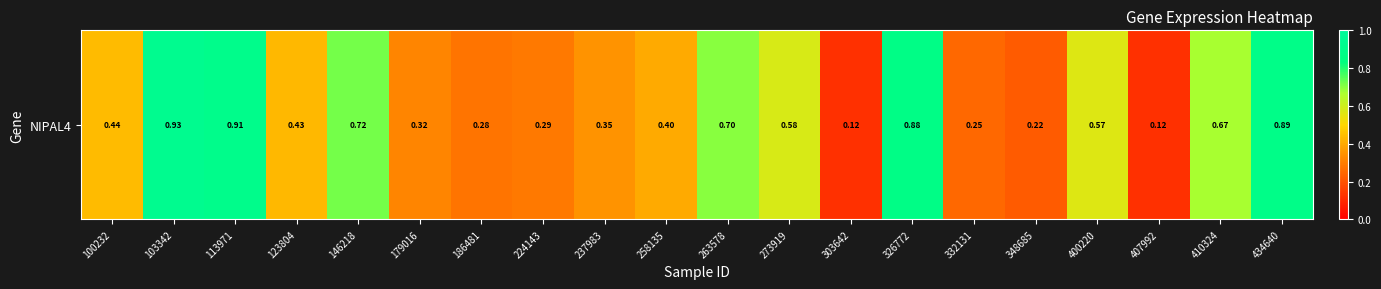

Rank the categories by value from lowest to highest.

303642, 407992, 348685, 332131, 186481, 224143, 179016, 237983, 258135, 123804, 100232, 400220, 273919, 410324, 263578, 146218, 326772, 434640, 113971, 103342